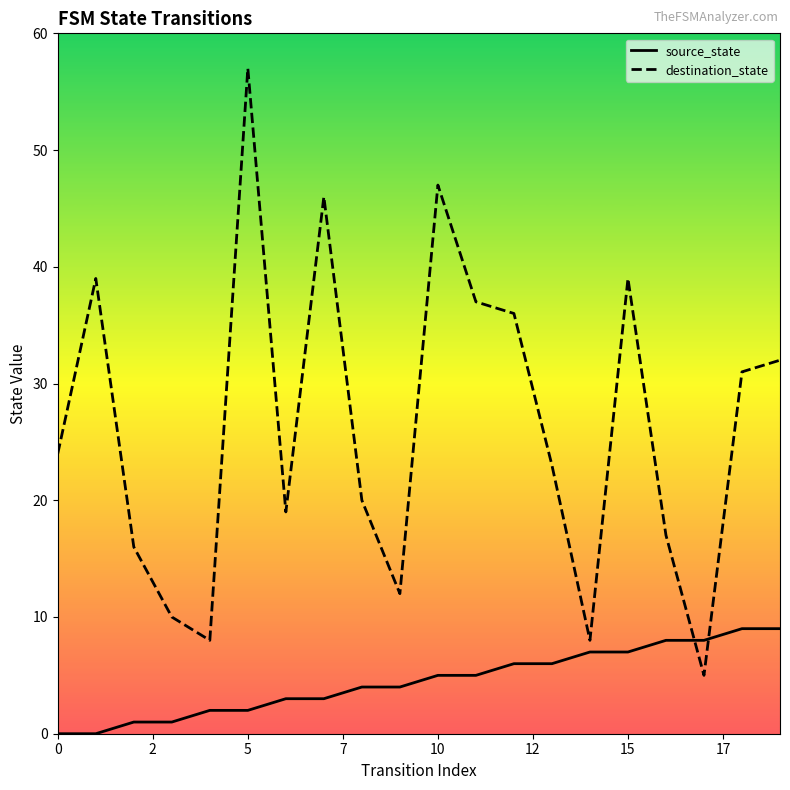

Rank the series by their maximum value, from lowest to highest.

source_state, destination_state